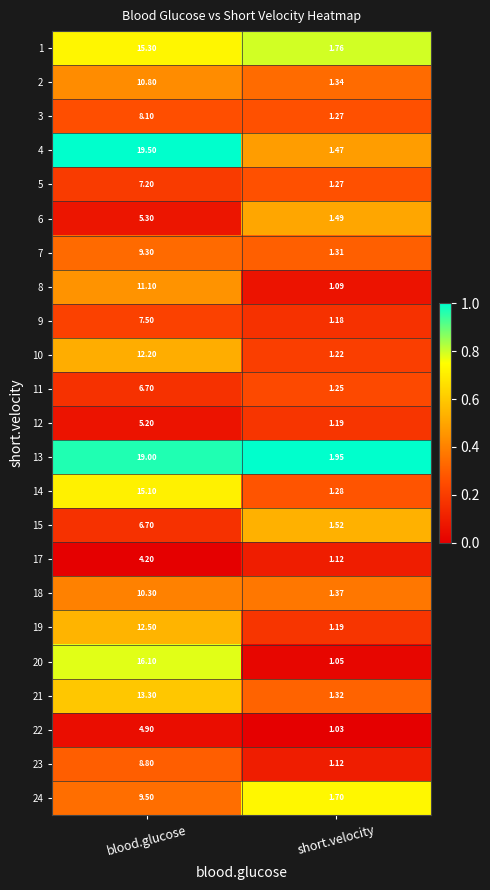

Is the value of 1 at blood.glucose greater than the value of 7 at short.velocity?

Yes